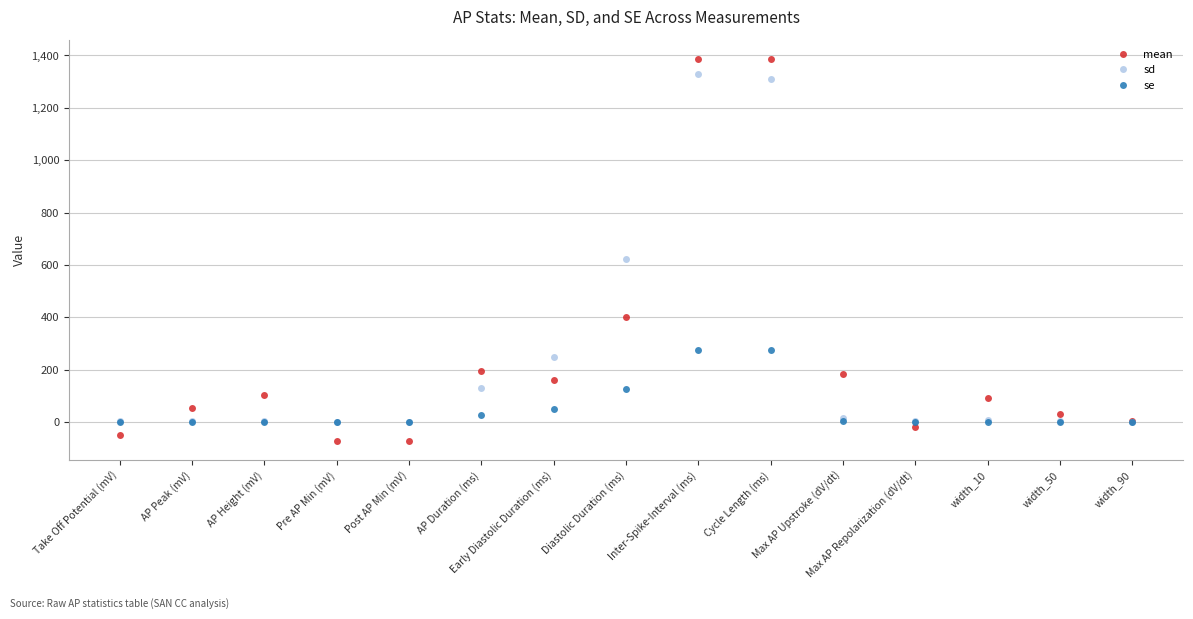

What is the difference between the mean values at Inter-Spike-Interval (ms) and width_90?

1384.4